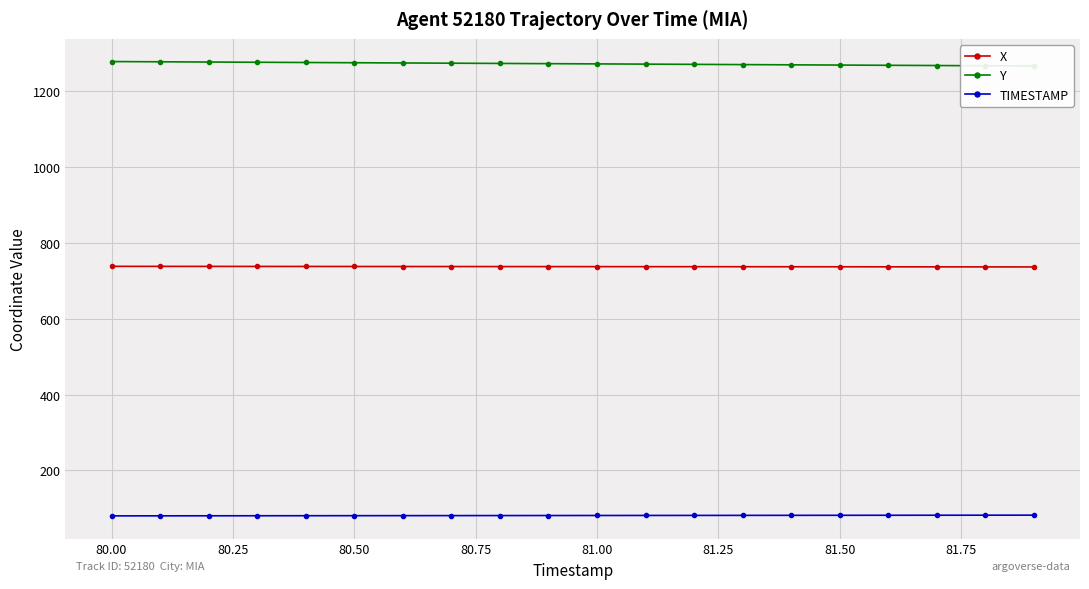

Reading left to right, transcribe all the data shown in this chart.

X: 738.3	738.2	738.2	738.1	738.0	737.9	737.9	737.8	737.7	737.6	737.6	737.5	737.4	737.3	737.2	737.1	737.0	736.9	736.9	736.8
Y: 1278.6	1278.0	1277.3	1276.7	1276.1	1275.5	1274.9	1274.3	1273.7	1273.0	1272.4	1271.8	1271.2	1270.6	1270.0	1269.3	1268.7	1268.1	1267.5	1266.9
TIMESTAMP: 80.0	80.1	80.2	80.3	80.4	80.5	80.6	80.7	80.8	80.9	81.0	81.1	81.2	81.3	81.4	81.5	81.6	81.7	81.8	81.9